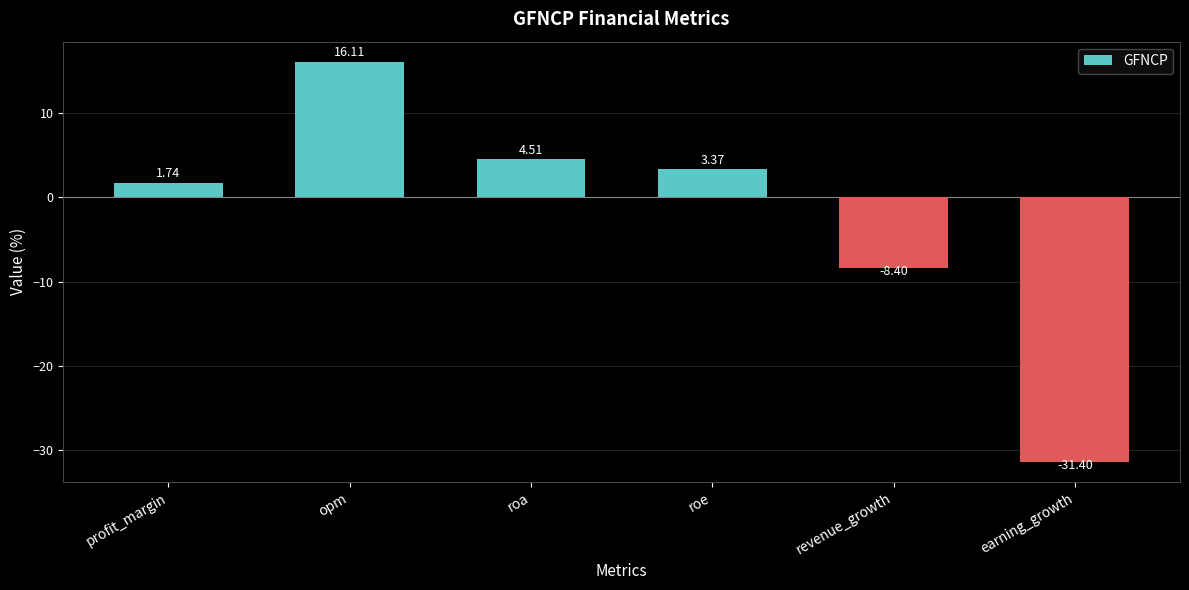

Approximately how many times larger is the value at profit_margin compared to opm?

0.1